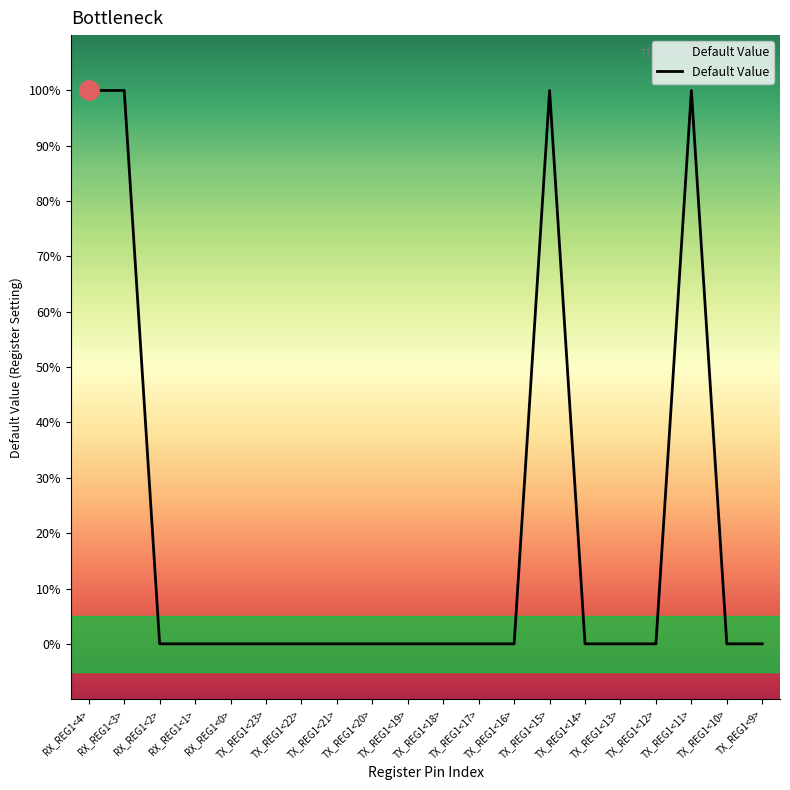

Which has a higher value, TX_REG1<23> or TX_REG1<10>?

TX_REG1<23>